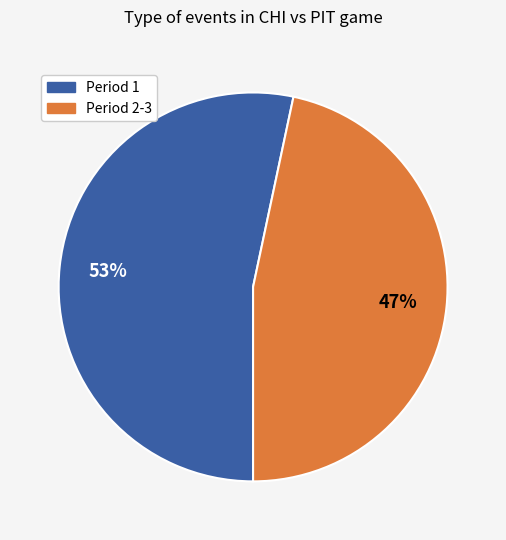

The Period 2-3 slice represents 47% of the pie. True or false?

True